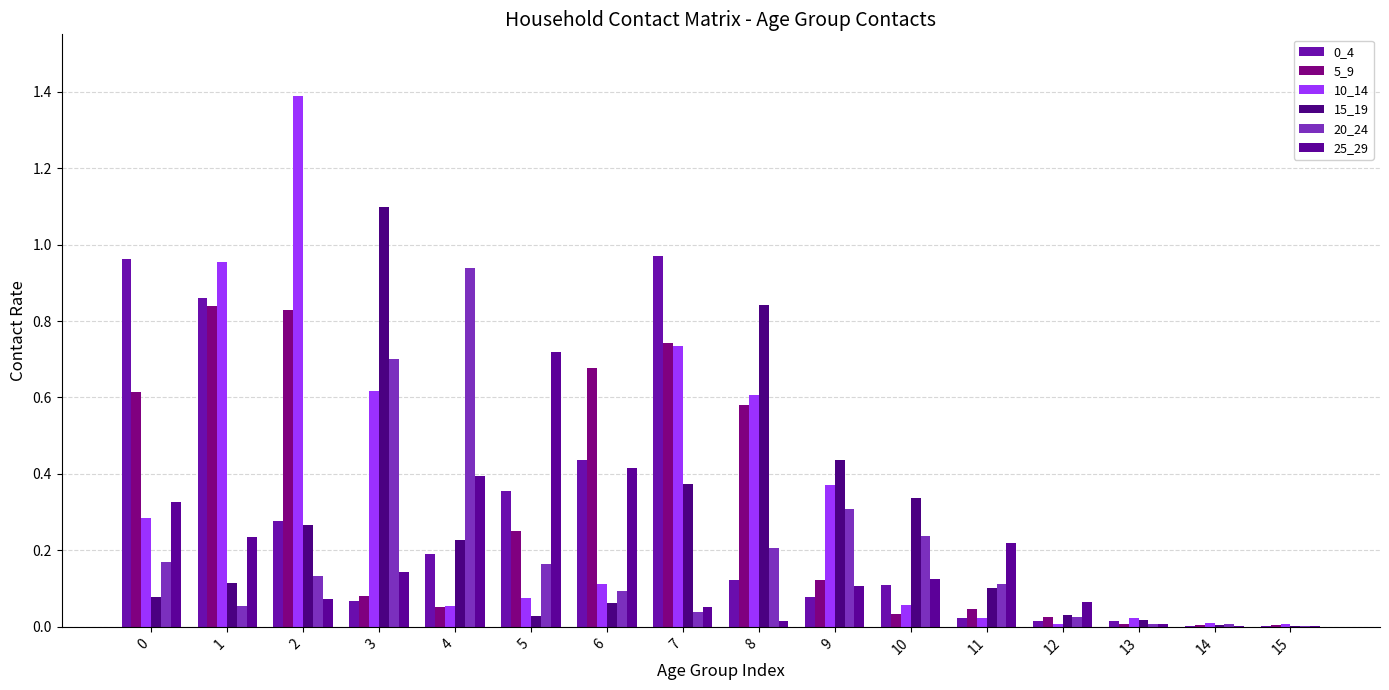

Count the number of categories in the chart.

16